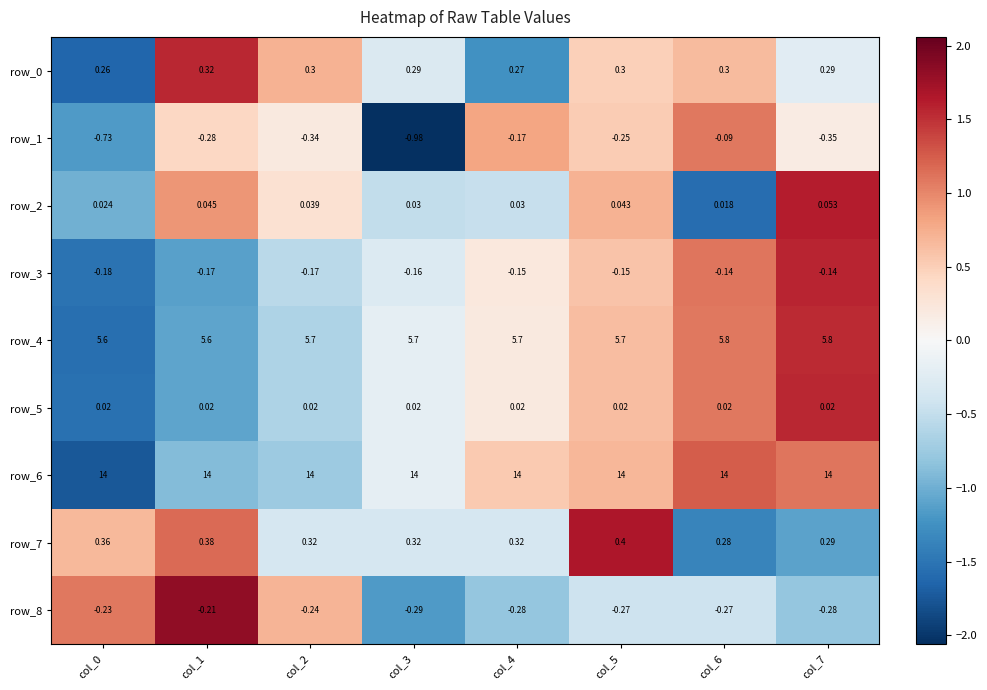

The row_6 series shows -1.6 at col_1. True or false?

False